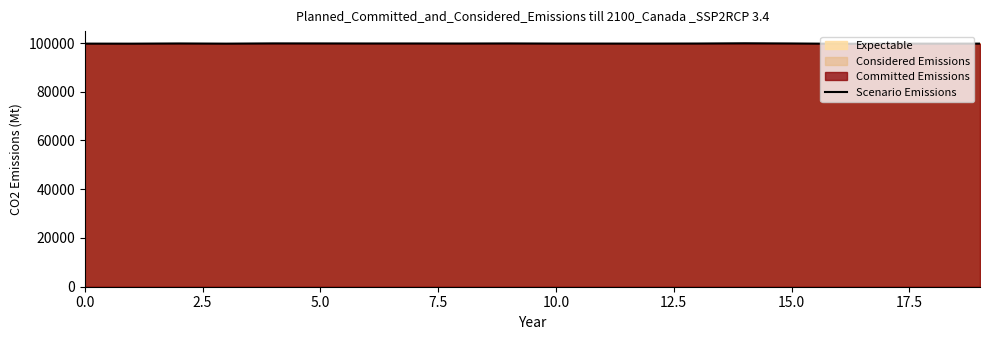

What is the average value?

99782